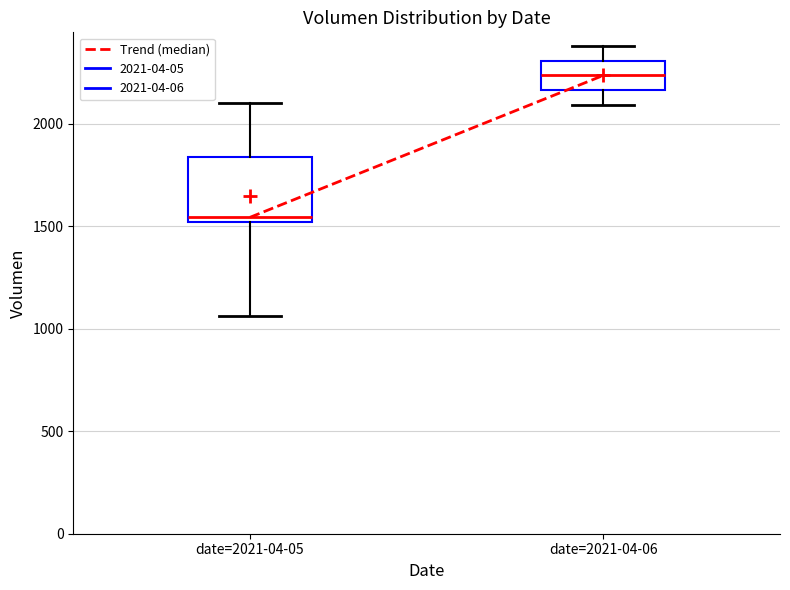

Reading left to right, transcribe this box plot: for each box, give where its median line is, the range the box spans, and where its two whiskers end, as read against the y-axis. The values are not printed on the chart, so give them approximately, as read against the axis.

date=2021-04-05: median 1550, box 1500 to 1850, whiskers 1050 to 2100
date=2021-04-06: median 2250, box 2150 to 2300, whiskers 2100 to 2400